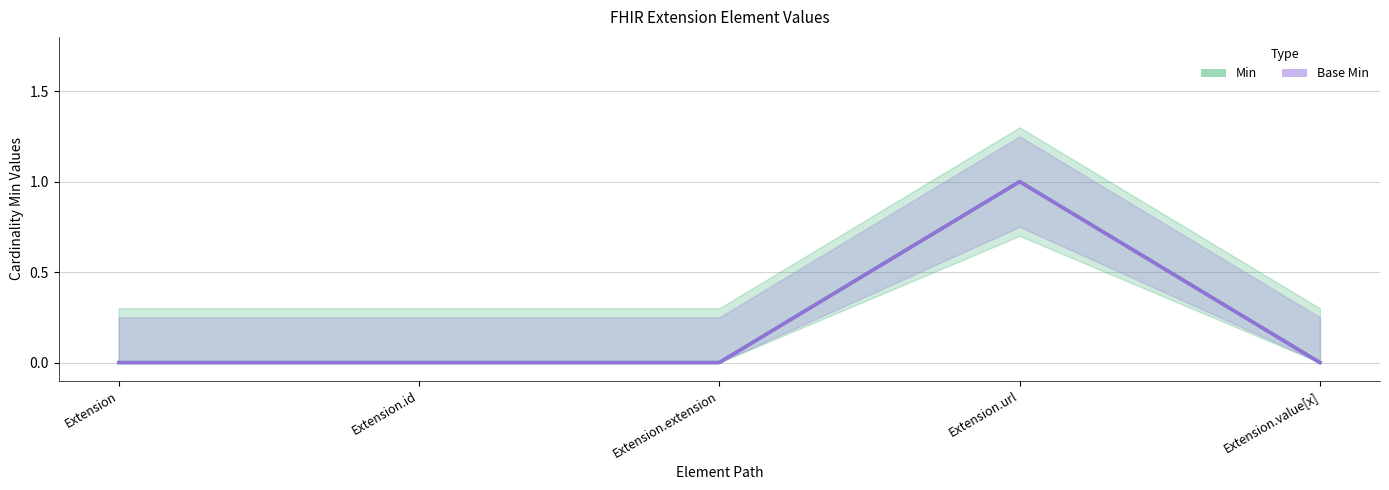

How many series are shown in this chart?

2